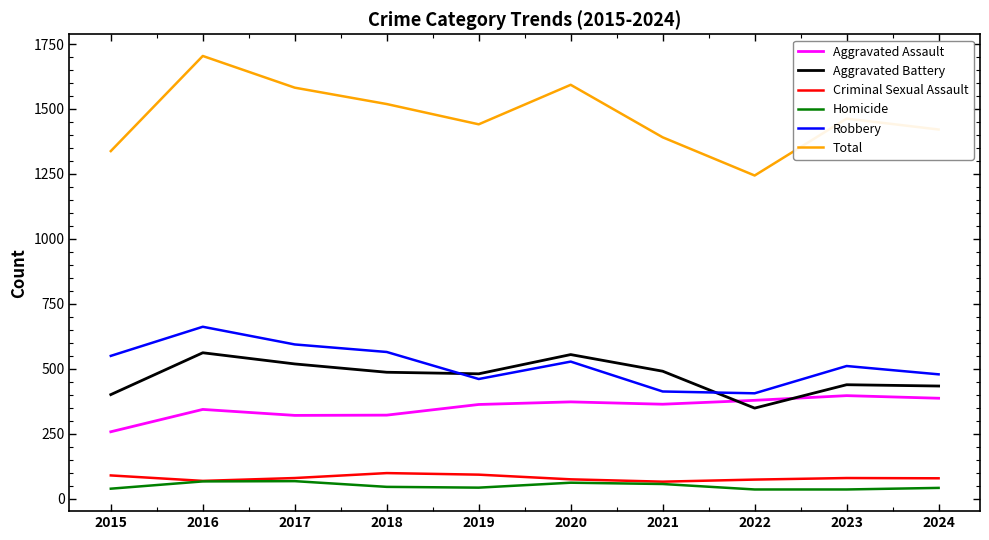

The value of Homicide at 2021 is 57. True or false?

True